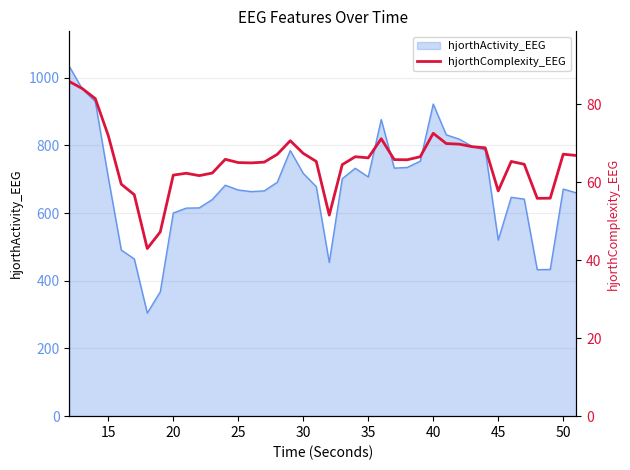

What is the lowest value of the hjorthActivity_EEG series?

304.6